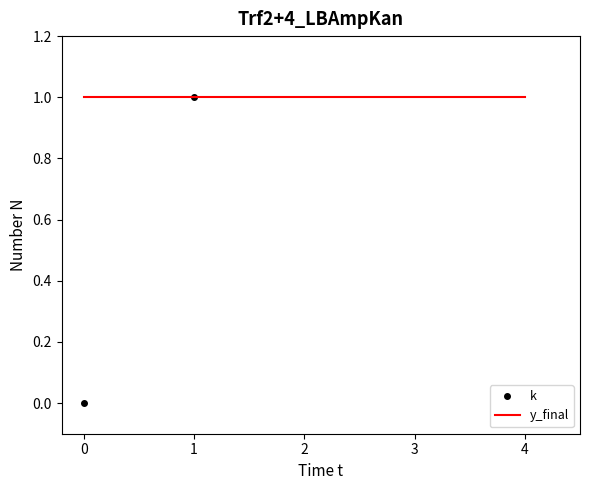

What is the sum of all y_final values?

5